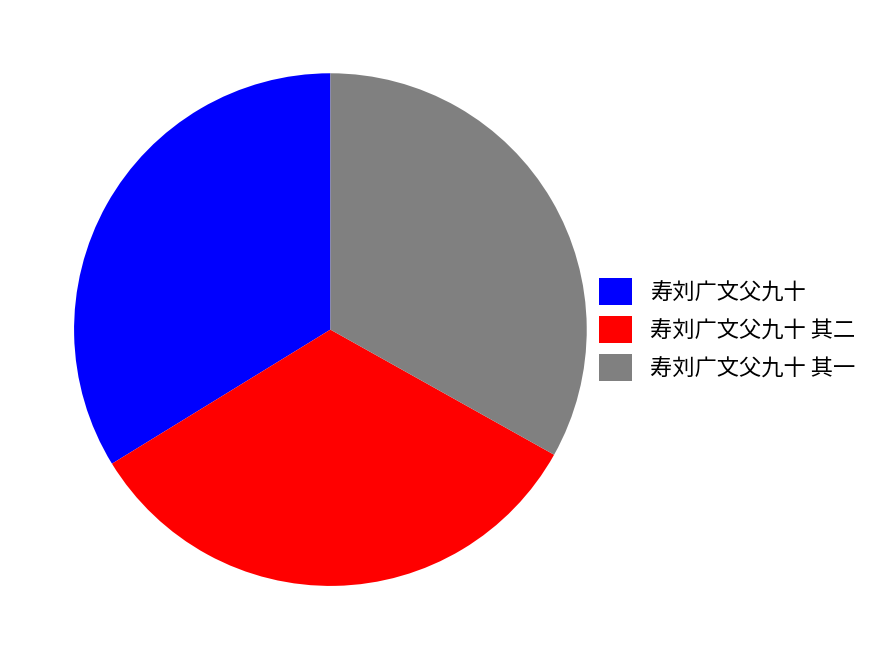

Does 寿刘广文父九十 其二 represent more than half of the total?

No